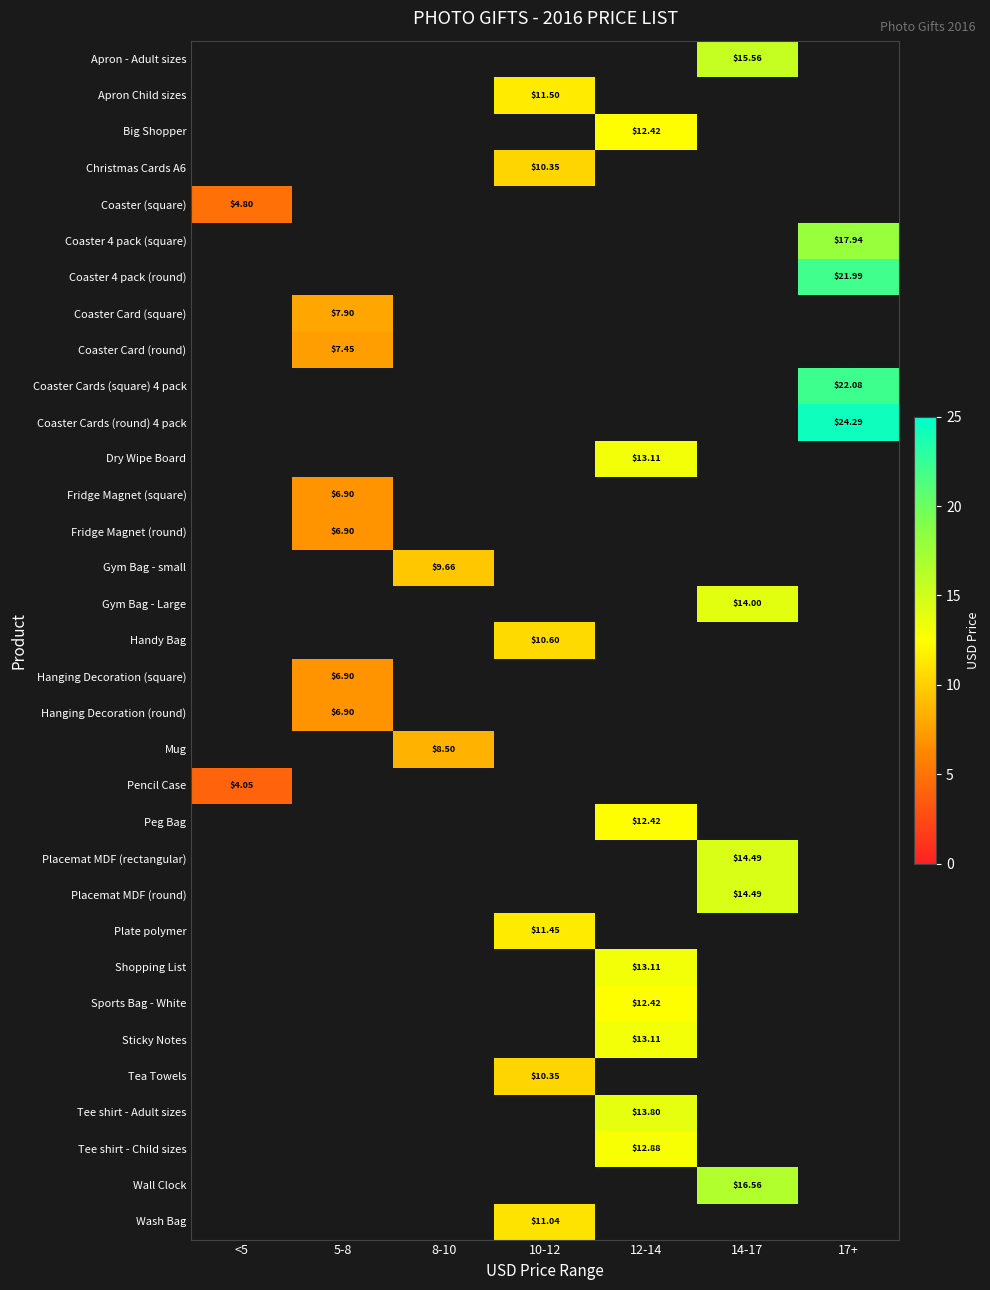

Which has a higher value, 17+ or 14-17?

14-17